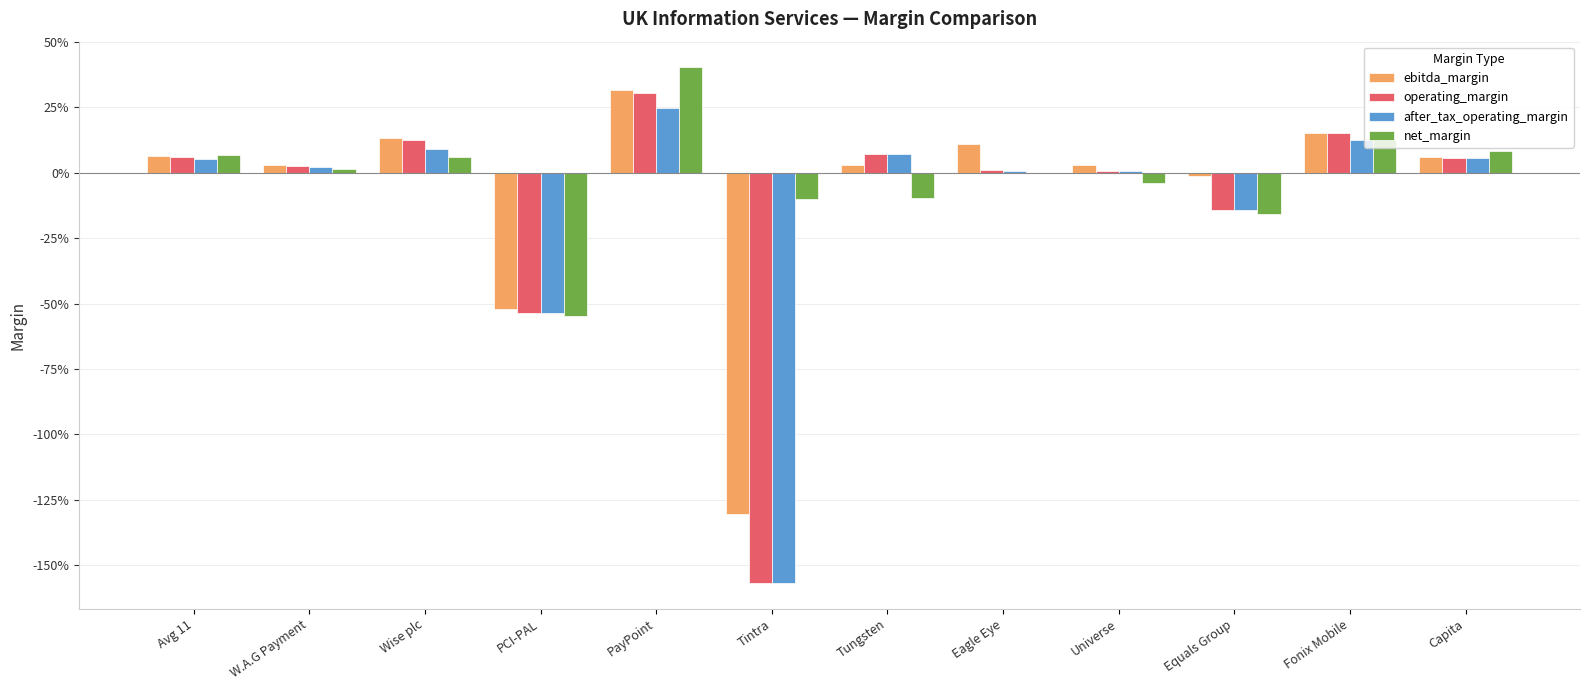

List the series in order of their peak value, lowest first.

after_tax_operating_margin, operating_margin, ebitda_margin, net_margin